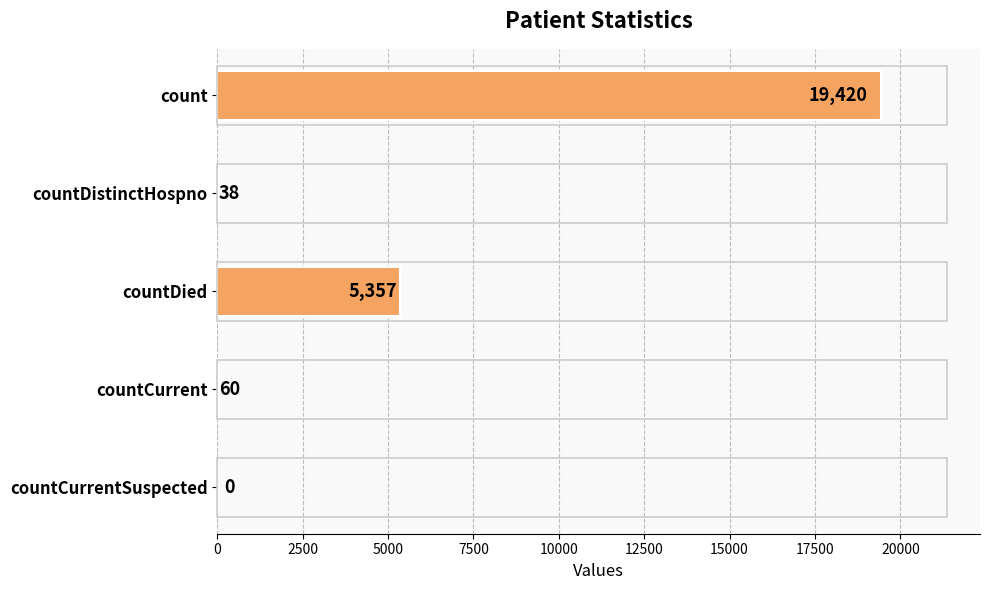

What is the average value?

4975